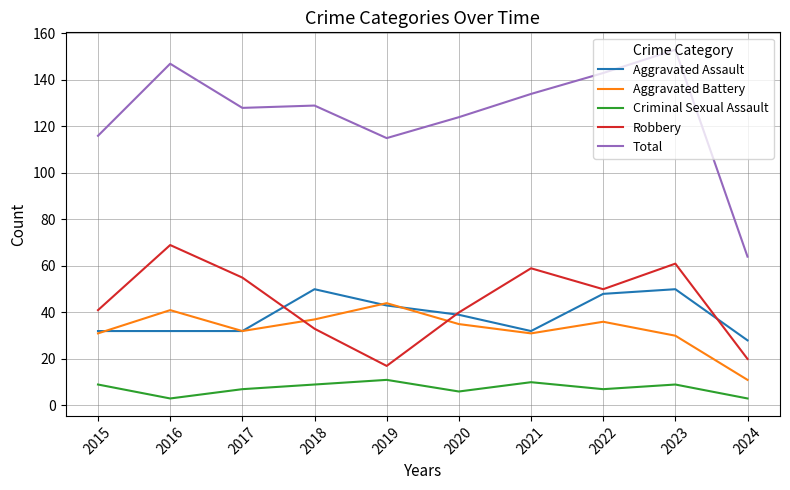

True or false: Aggravated Battery and Total intersect in this chart.

False